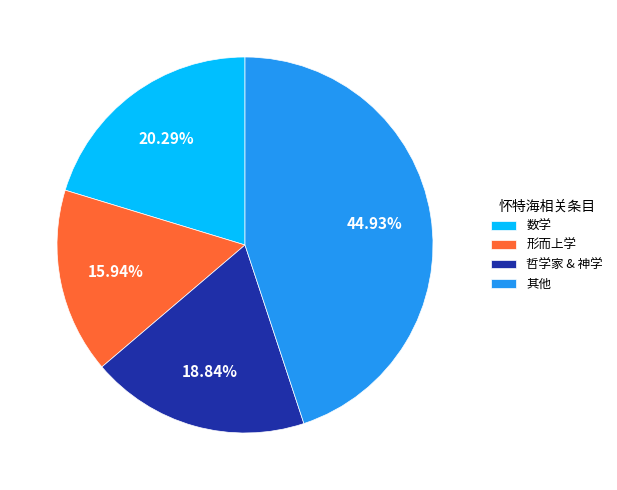

What is the ratio of the value at 哲学家 & 神学 to the value at 其他?

0.4